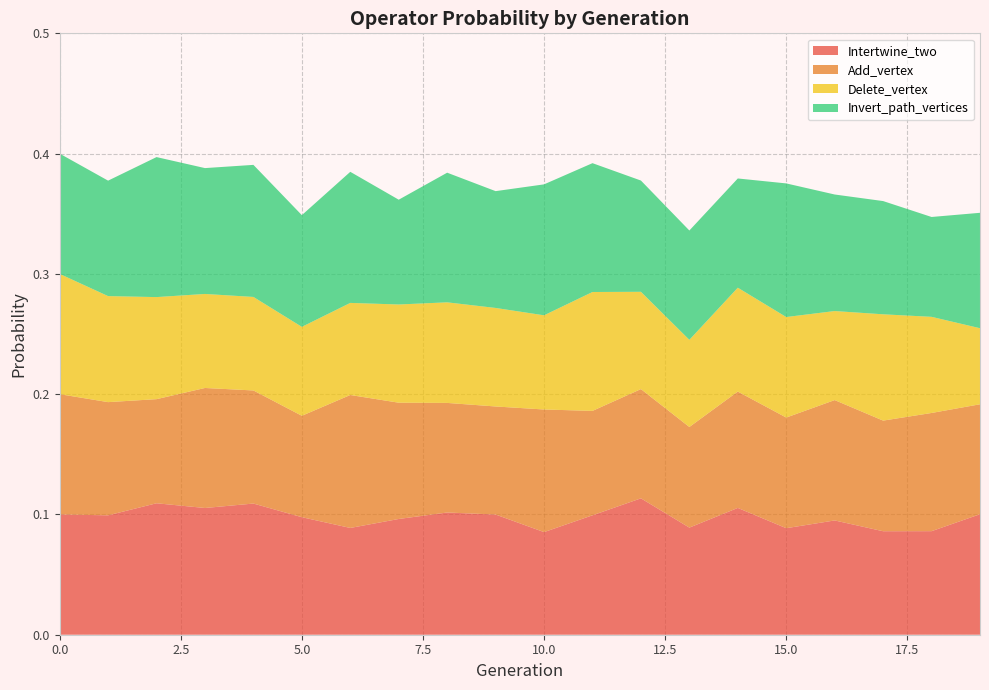

Reading right to left, transcribe all the data shown in this chart.

Intertwine_two: 19=0.1	18=0.1	17=0.1	16=0.1	15=0.1	14=0.1	13=0.1	12=0.1	11=0.1	10=0.1	9=0.1	8=0.1	7=0.1	6=0.1	5=0.1	4=0.1	3=0.1	2=0.1	1=0.1	0=0.1
Add_vertex: 19=0.1	18=0.1	17=0.1	16=0.1	15=0.1	14=0.1	13=0.1	12=0.1	11=0.1	10=0.1	9=0.1	8=0.1	7=0.1	6=0.1	5=0.1	4=0.1	3=0.1	2=0.1	1=0.1	0=0.1
Delete_vertex: 19=0.1	18=0.1	17=0.1	16=0.1	15=0.1	14=0.1	13=0.1	12=0.1	11=0.1	10=0.1	9=0.1	8=0.1	7=0.1	6=0.1	5=0.1	4=0.1	3=0.1	2=0.1	1=0.1	0=0.1
Invert_path_vertices: 19=0.1	18=0.1	17=0.1	16=0.1	15=0.1	14=0.1	13=0.1	12=0.1	11=0.1	10=0.1	9=0.1	8=0.1	7=0.1	6=0.1	5=0.1	4=0.1	3=0.1	2=0.1	1=0.1	0=0.1